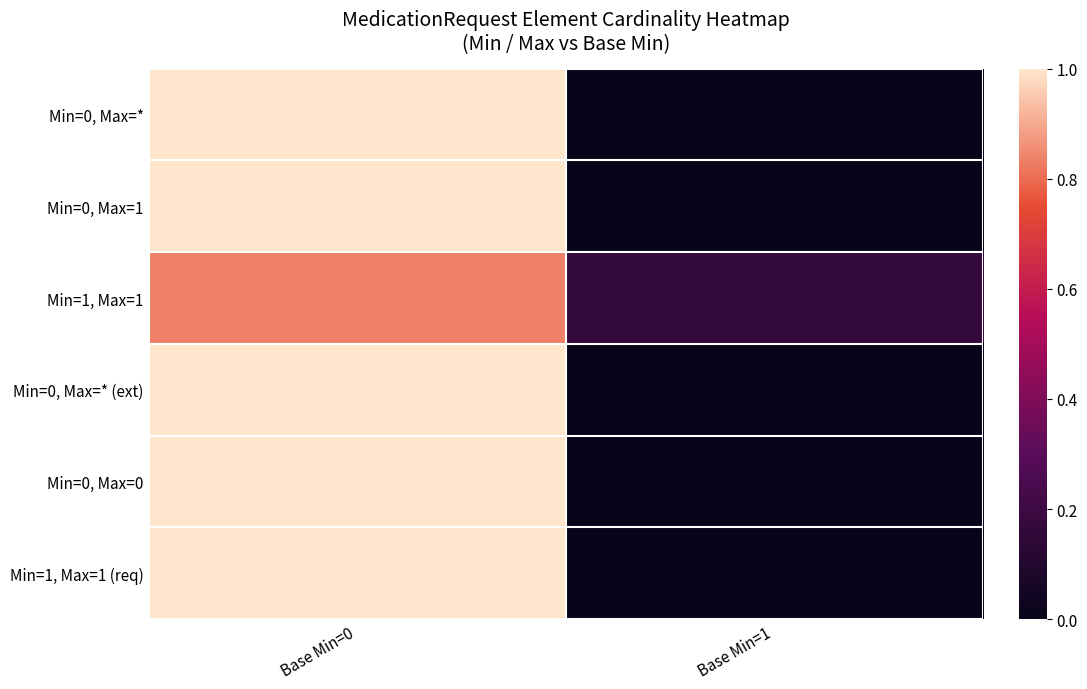

At which category does the chart reach its peak across all series?

Base Min=0